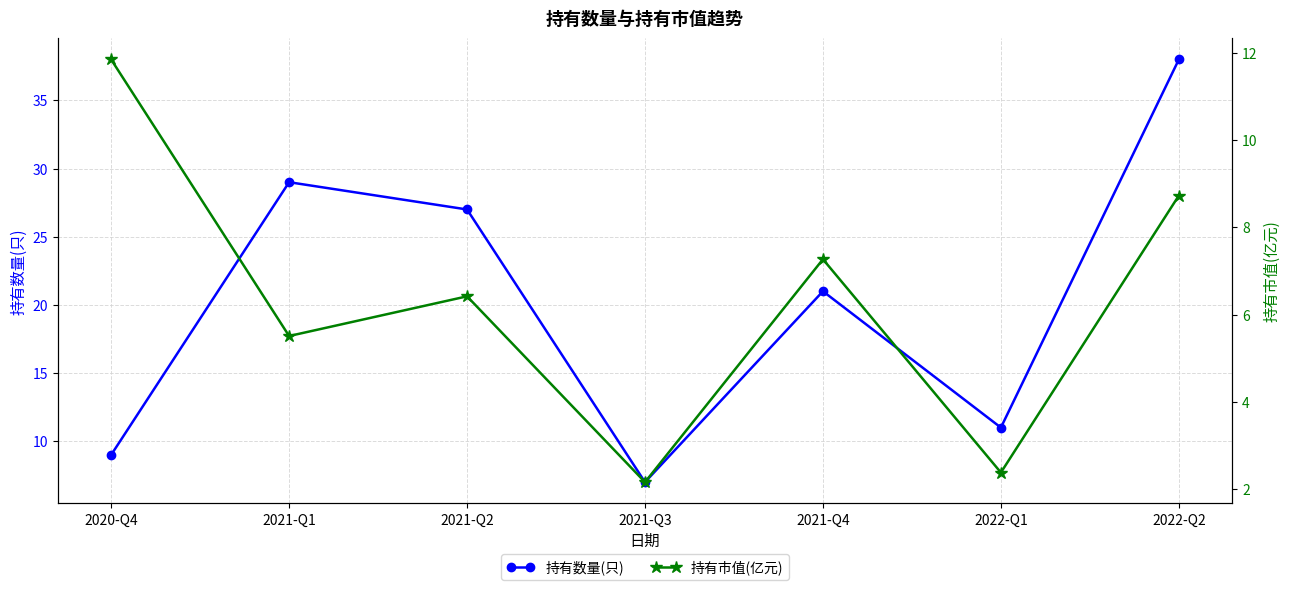

Is the value of 持有市值(亿元) at 2020-Q4 greater than the value of 持有数量(只) at 2021-Q2?

No